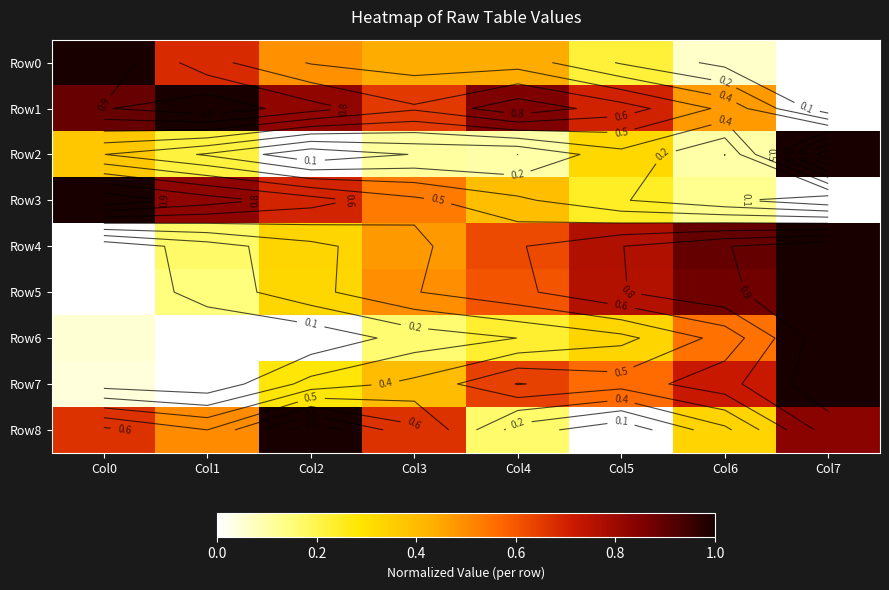

What is the difference between the second highest and minimum values in the Row8 series?

0.8